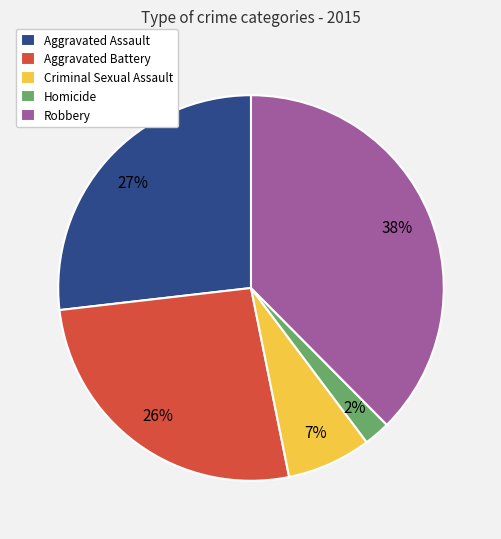

Which has a higher value, Criminal Sexual Assault or Robbery?

Robbery